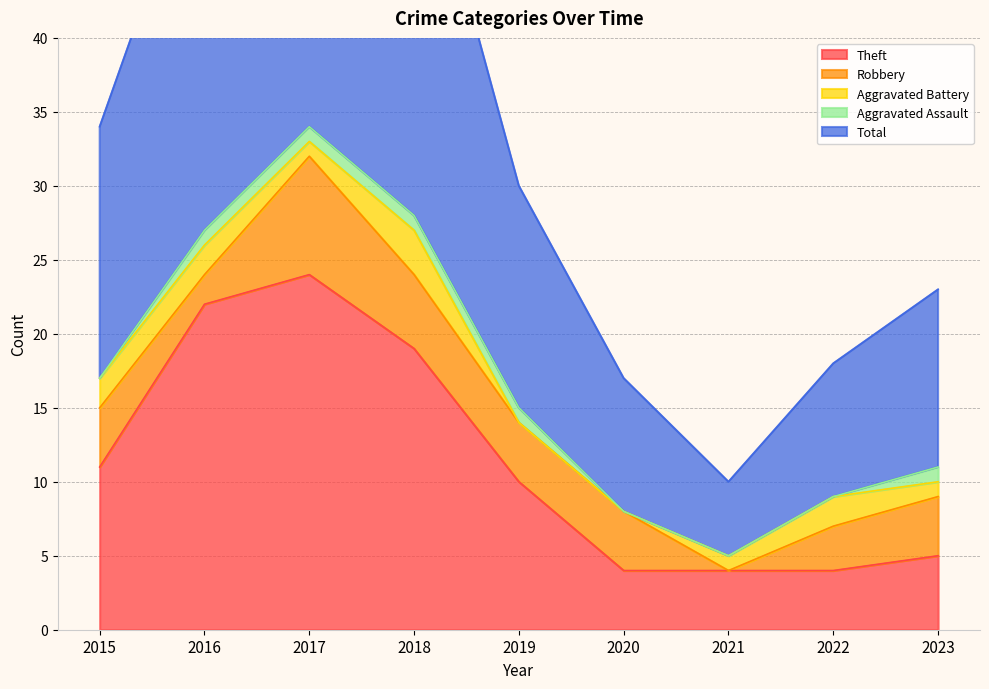

What are all the series names shown in the legend?

Theft, Robbery, Aggravated Battery, Aggravated Assault, Total